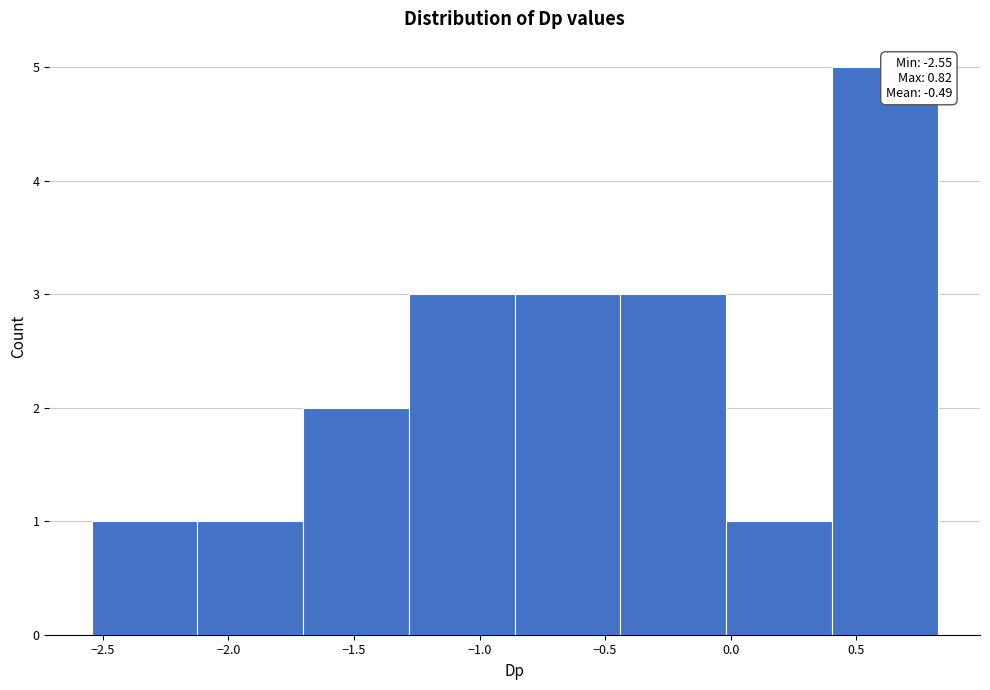

Over which range of the x-axis is the bar tallest?

0.40 to 0.80